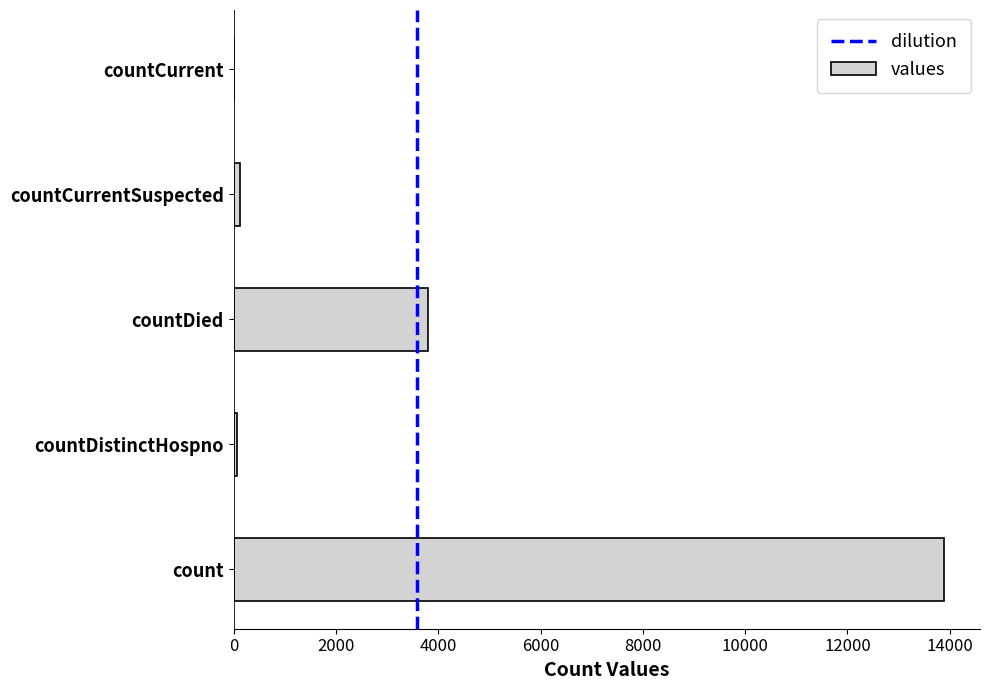

How many categories are shown in the chart?

5